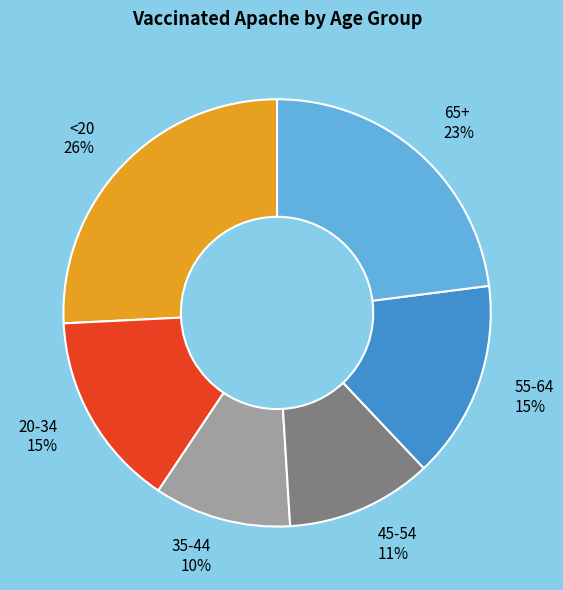

What is the ratio of the value at 55-64 to the value at 45-54?

1.4